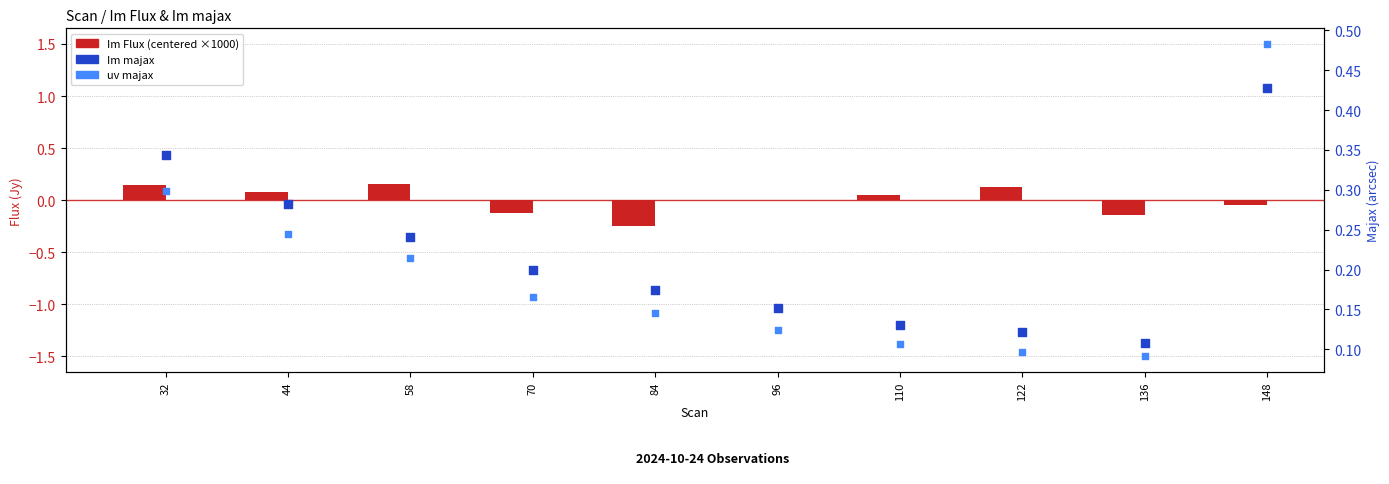

At how many categories does at least one series exceed 0?

10